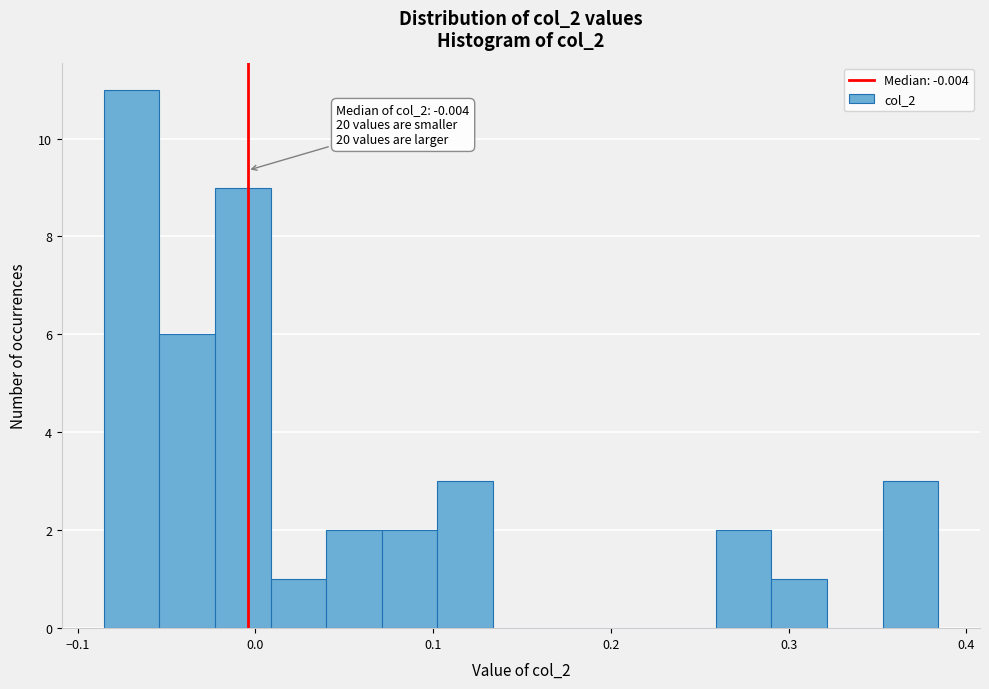

Around what value on the x-axis is the tallest bar? Give the approximate position of its centre, as read against the axis.

-0.07